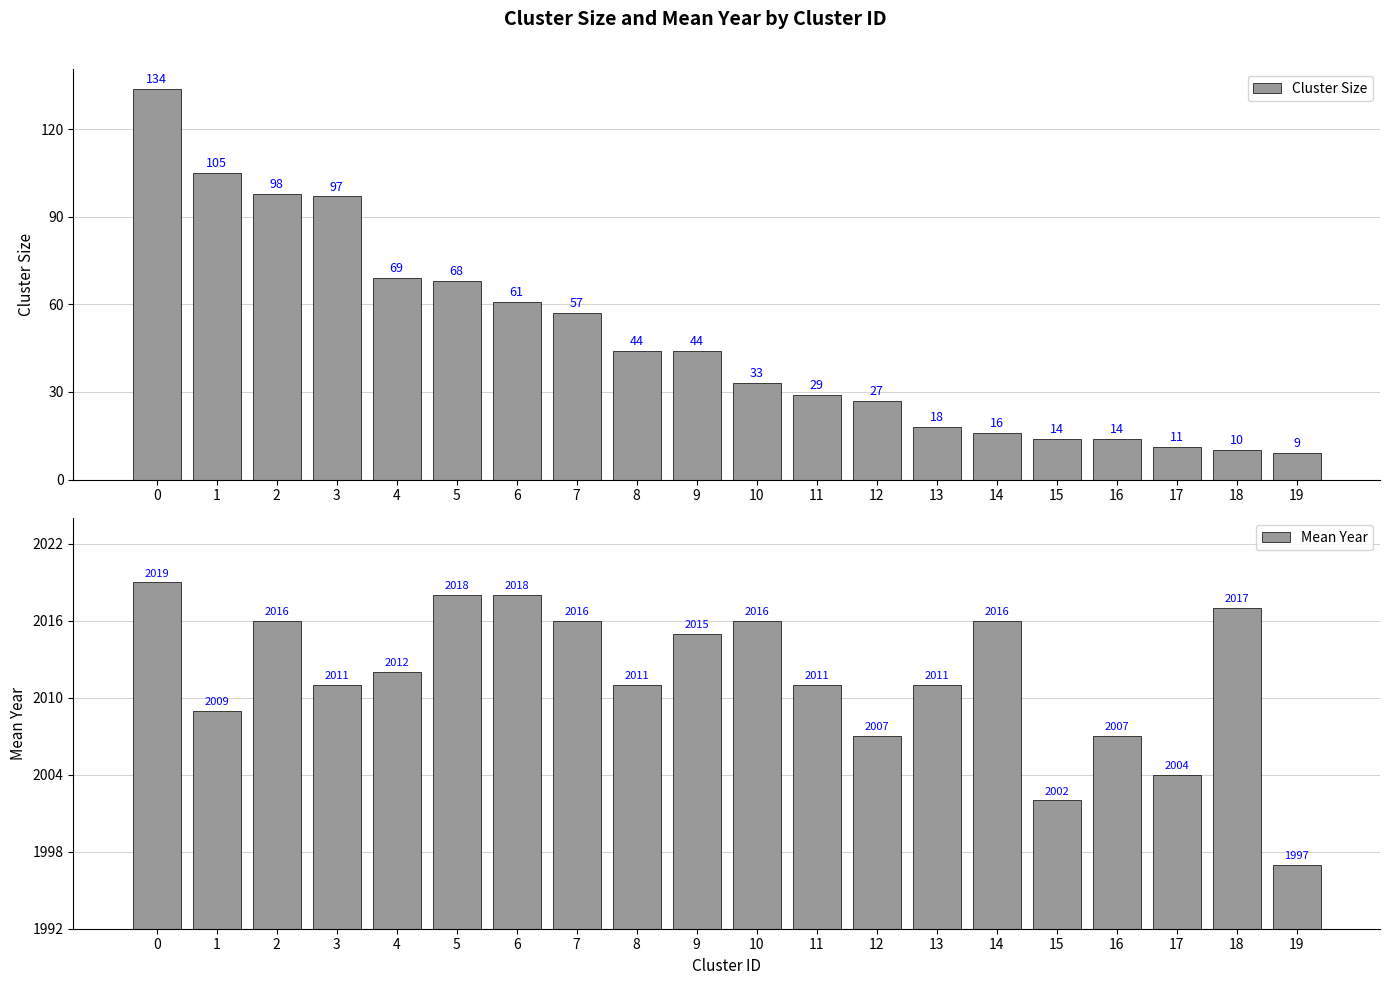

Reading left to right, list all the values displayed in this chart.

Cluster Size: 134	105	98	97	69	68	61	57	44	44	33	29	27	18	16	14	14	11	10	9
Mean Year: 2019	2009	2016	2011	2012	2018	2018	2016	2011	2015	2016	2011	2007	2011	2016	2002	2007	2004	2017	1997